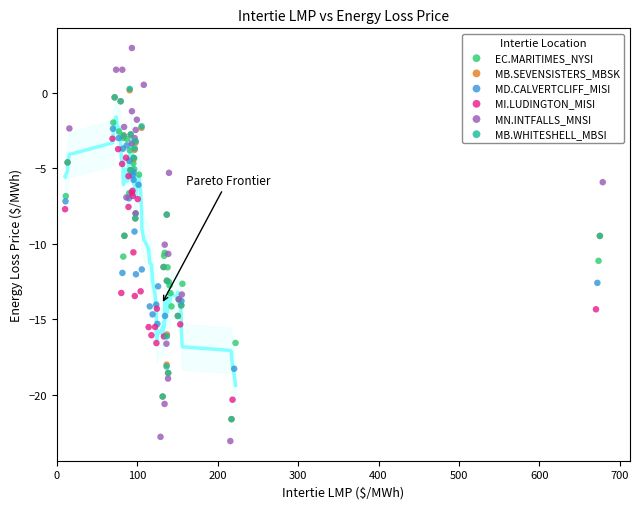

Which series reaches the minimum Y coordinate?

MN.INTFALLS_MNSI